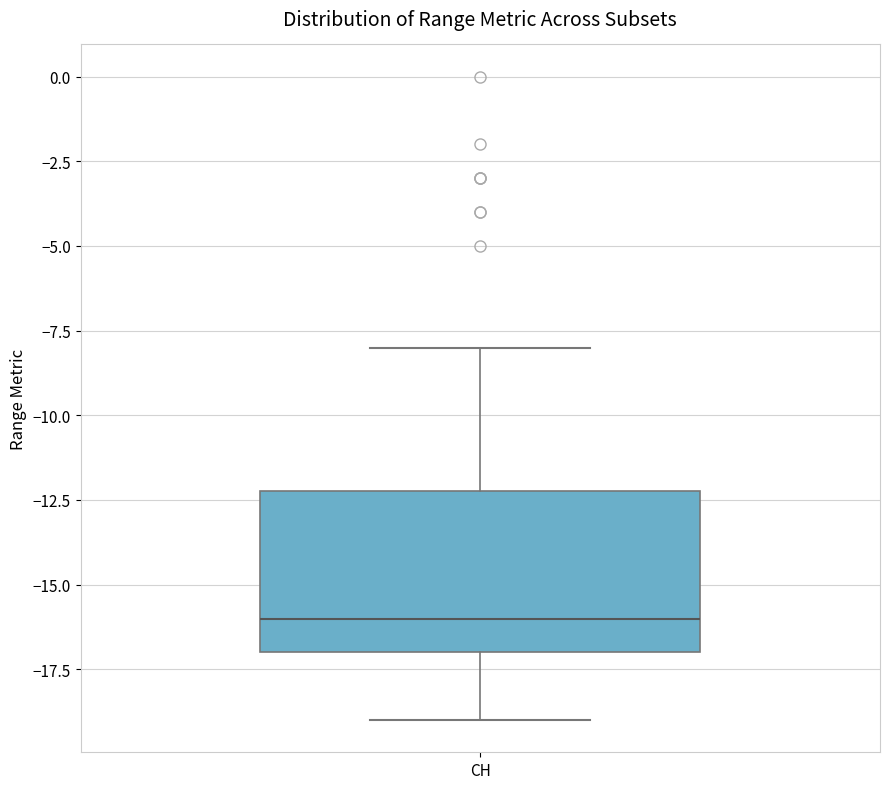

Transcribe this box plot: give where the median line is, the range the box spans, and where the two whiskers end, as read against the y-axis. The values are not printed on the chart, so give them approximately, as read against the axis.

median -16, box -17 to -12, whiskers -19 to -8